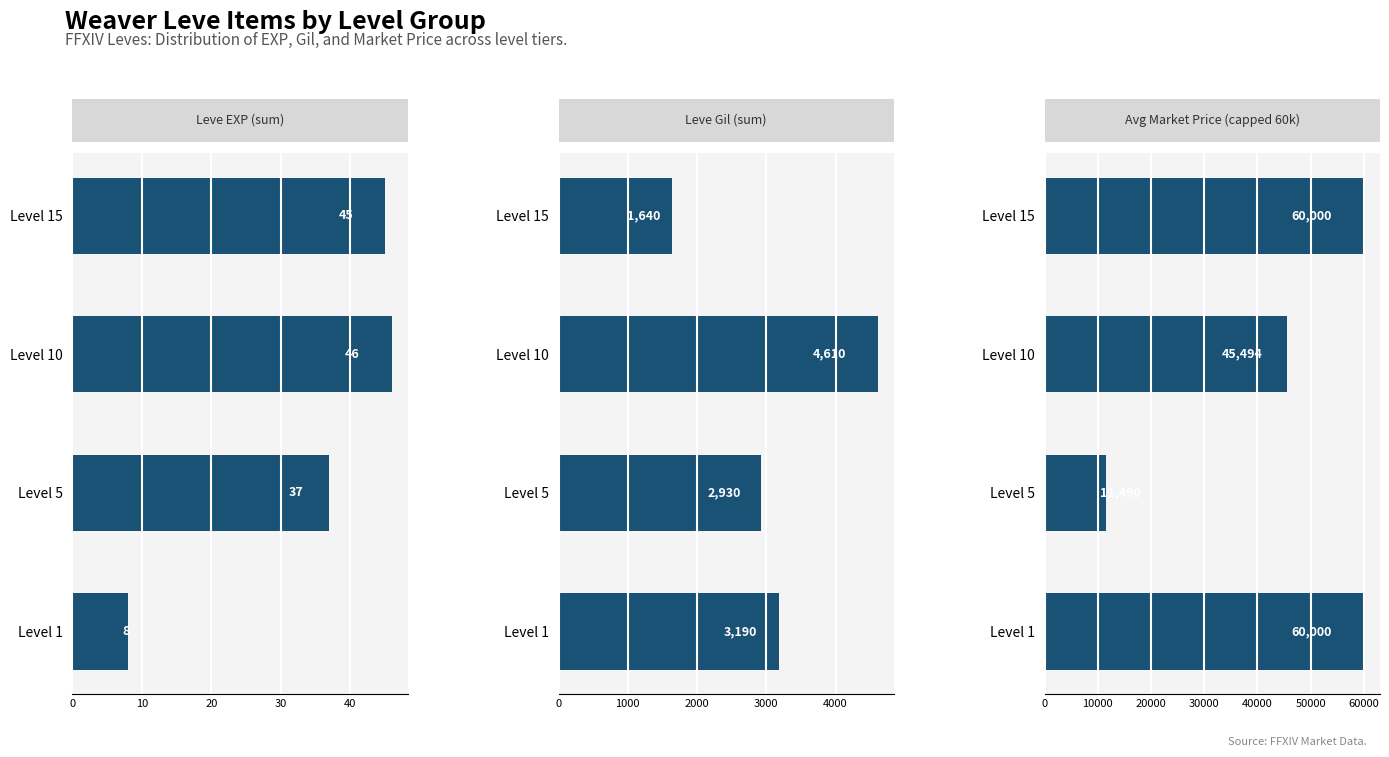

What is the lowest value of the Leve EXP (sum) series?

8